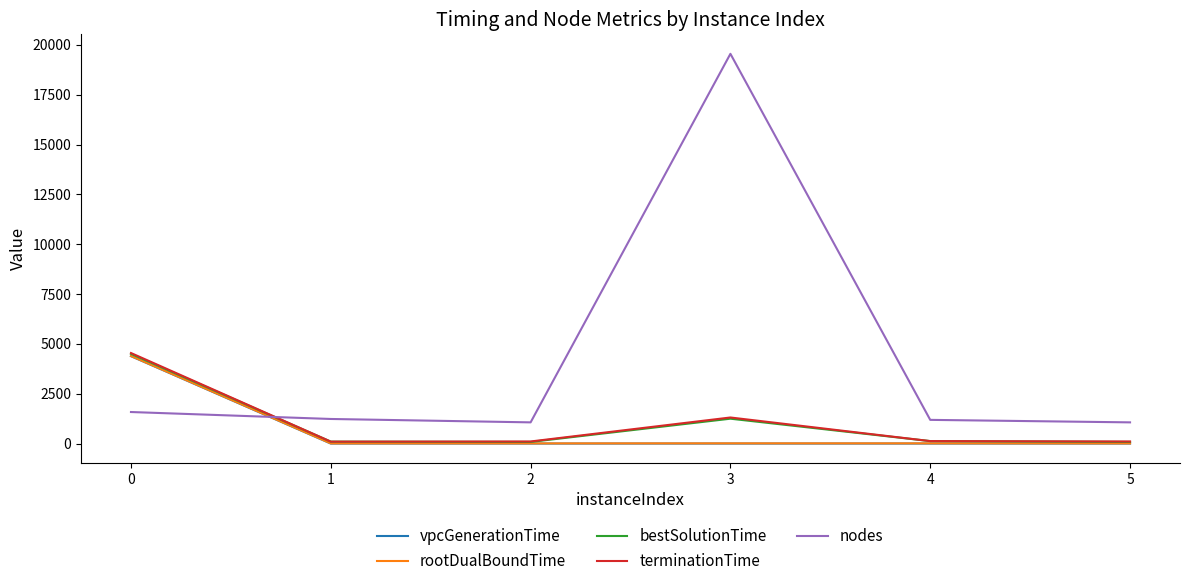

At how many categories does at least one series exceed 5050?

1